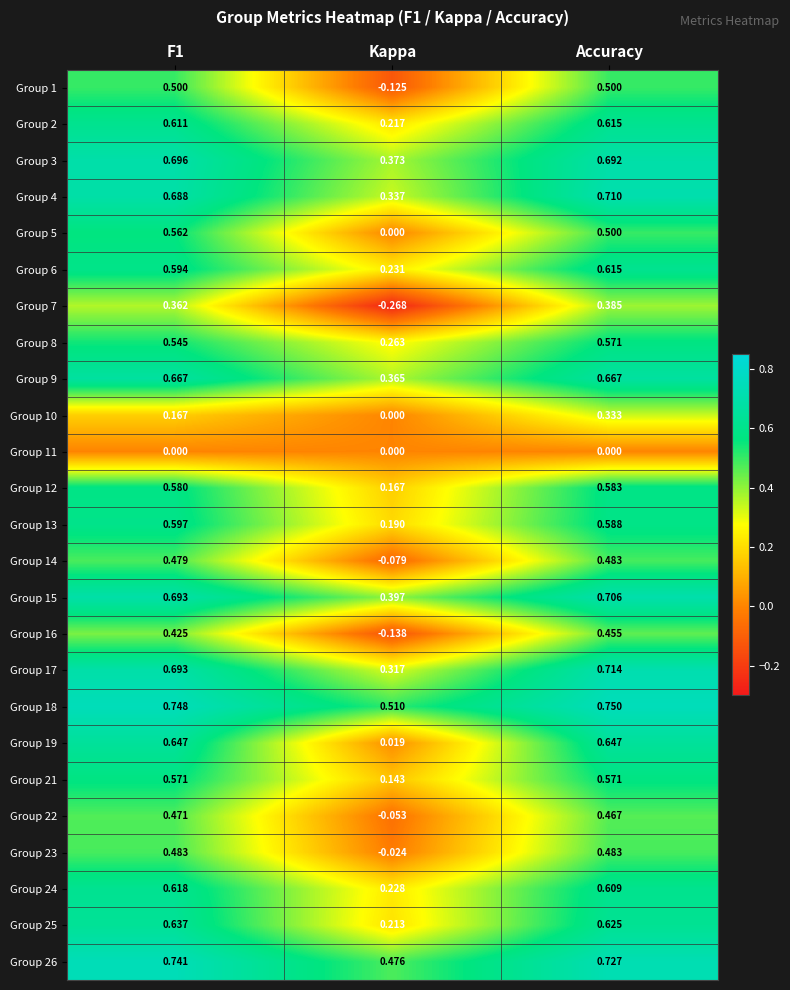

At which label is Group 23 closest to 0?

Kappa